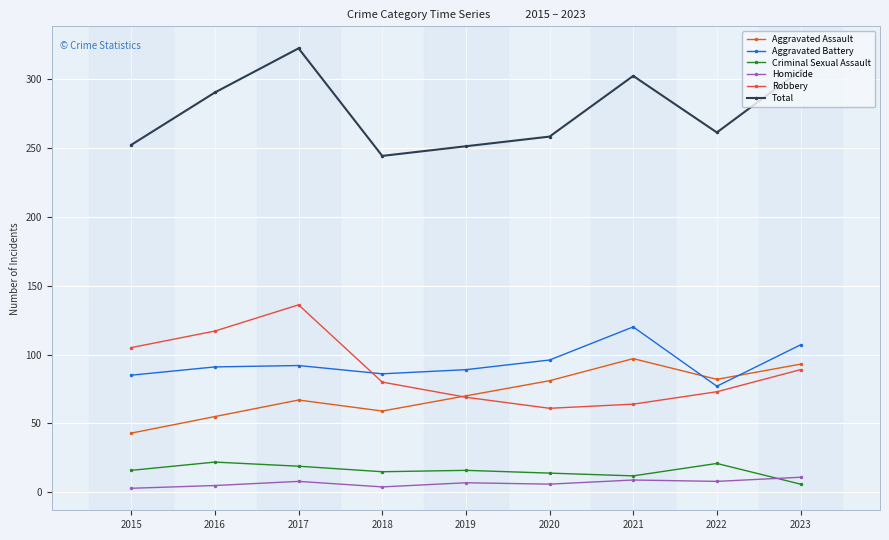

How many data points does each series have?

9